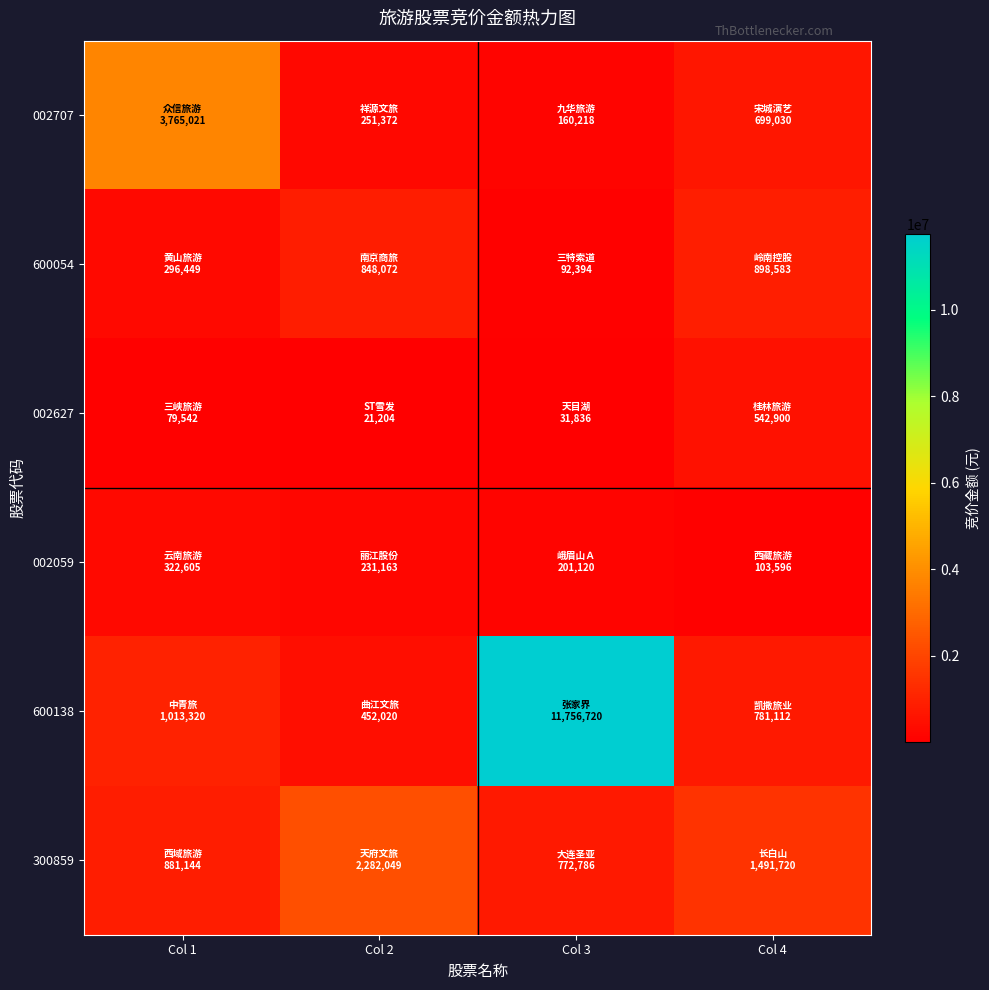

Which series has the largest total across all categories?

600138